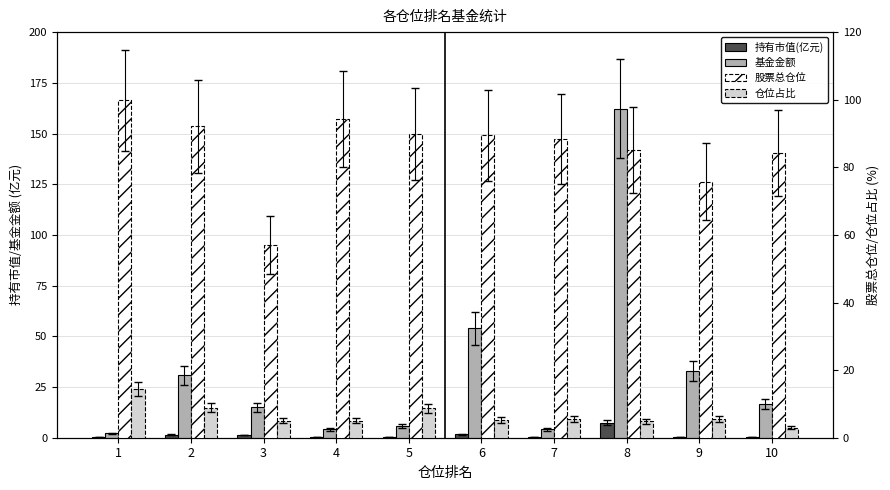

Reading left to right, what are all the values shown in this chart?

持有市值(亿元): 1=0.3	2=1.6	3=1.3	4=0.3	5=0.5	6=1.6	7=0.2	8=7.5	9=0.4	10=0.3
基金金额: 1=2.2	2=30.8	3=14.9	4=4.1	5=5.8	6=54.0	7=4.1	8=162.2	9=32.8	10=16.6
股票总仓位: 1=99.8	2=92.2	3=57.1	4=94.2	5=89.9	6=89.4	7=88.4	8=85.1	9=75.7	10=84.2
仓位占比: 1=14.4	2=8.8	3=5.0	4=5.0	5=8.7	6=5.3	7=5.6	8=4.8	9=5.5	10=2.9